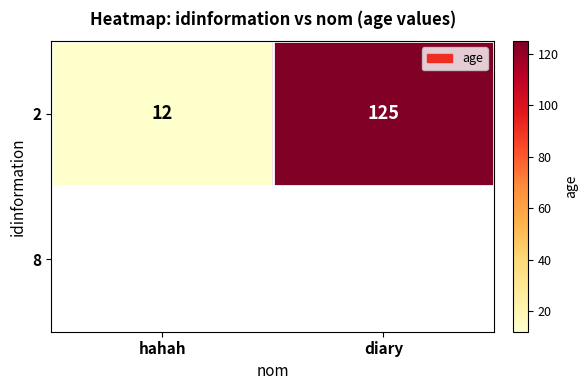

Which label corresponds to the largest value in the chart?

diary